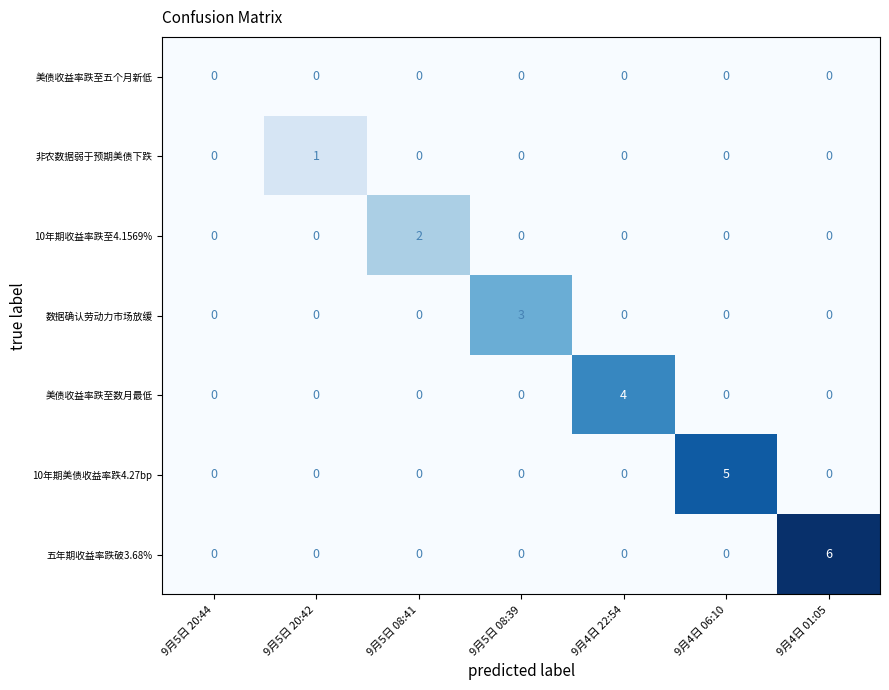

List the series in order of their peak value, highest first.

五年期收益率跌破3.68%, 10年期美债收益率跌4.27bp, 美债收益率跌至数月最低, 数据确认劳动力市场放缓, 10年期收益率跌至4.1569%, 非农数据弱于预期美债下跌, 美债收益率跌至五个月新低